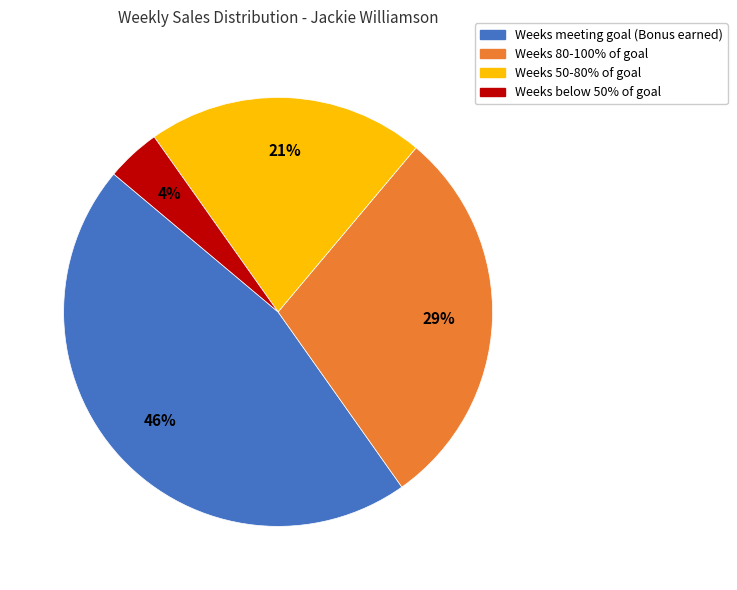

Count the number of slices in the pie.

4